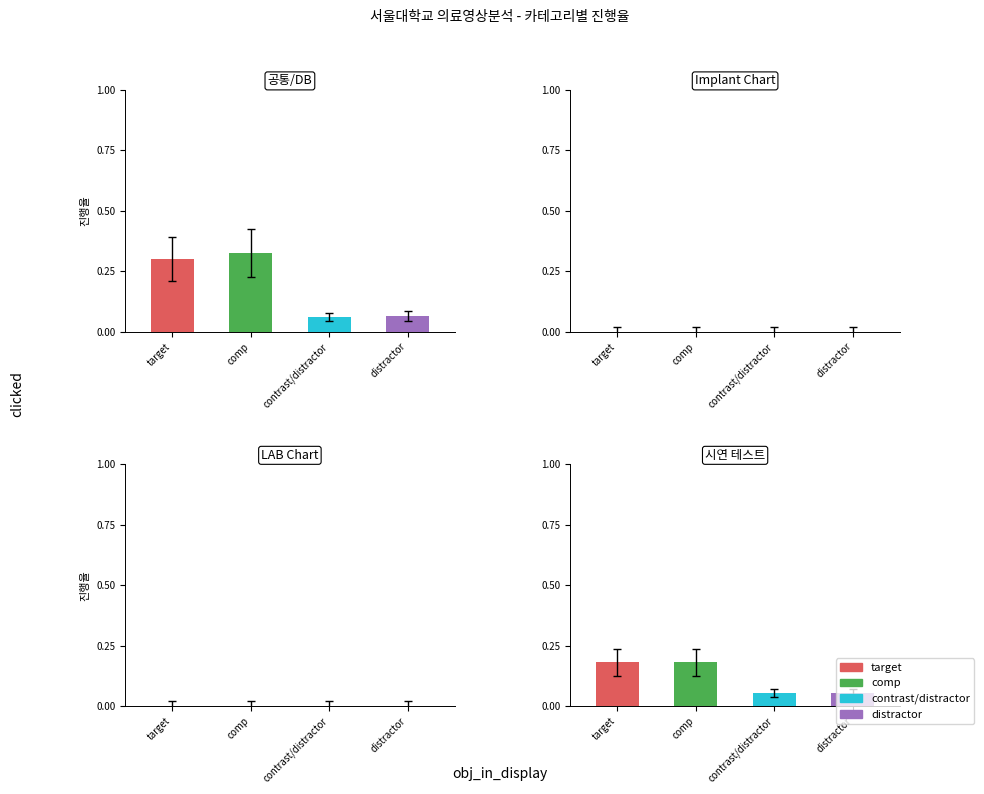

What is the difference between the distractor values at 1 and 0?

0.1